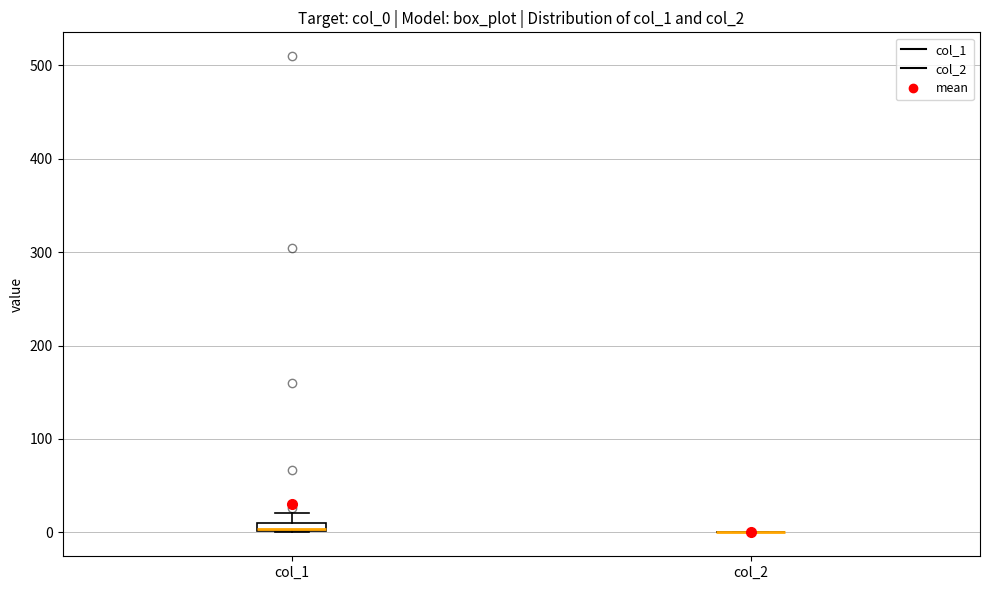

Where is the lower edge of the box for col_1 on the y-axis? The values are not printed on the chart, so give them approximately, as read against the axis.

0